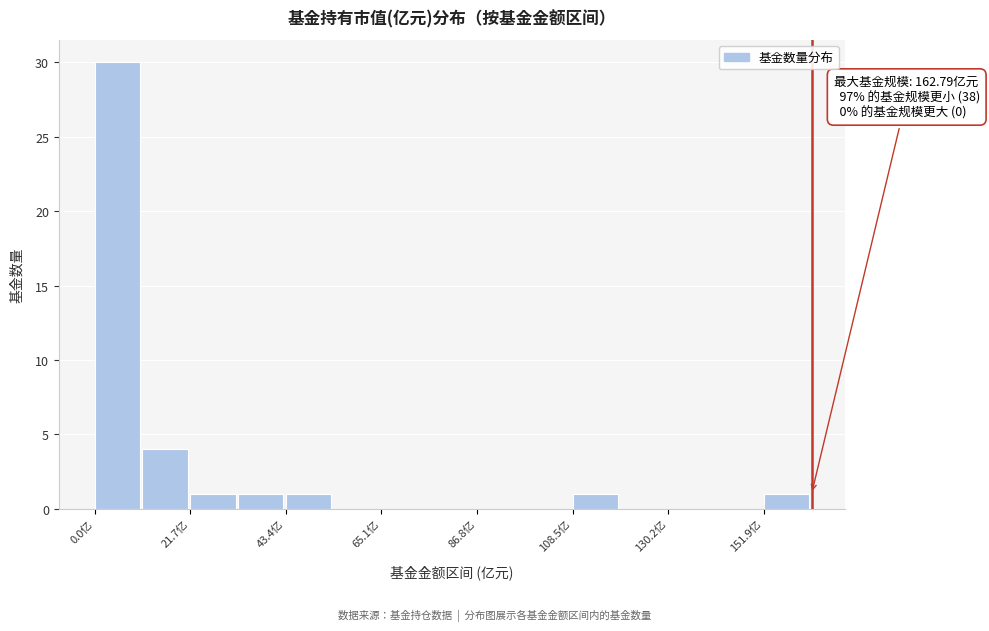

Around what value on the x-axis is the tallest bar? Give the approximate position of its centre, as read against the axis.

5